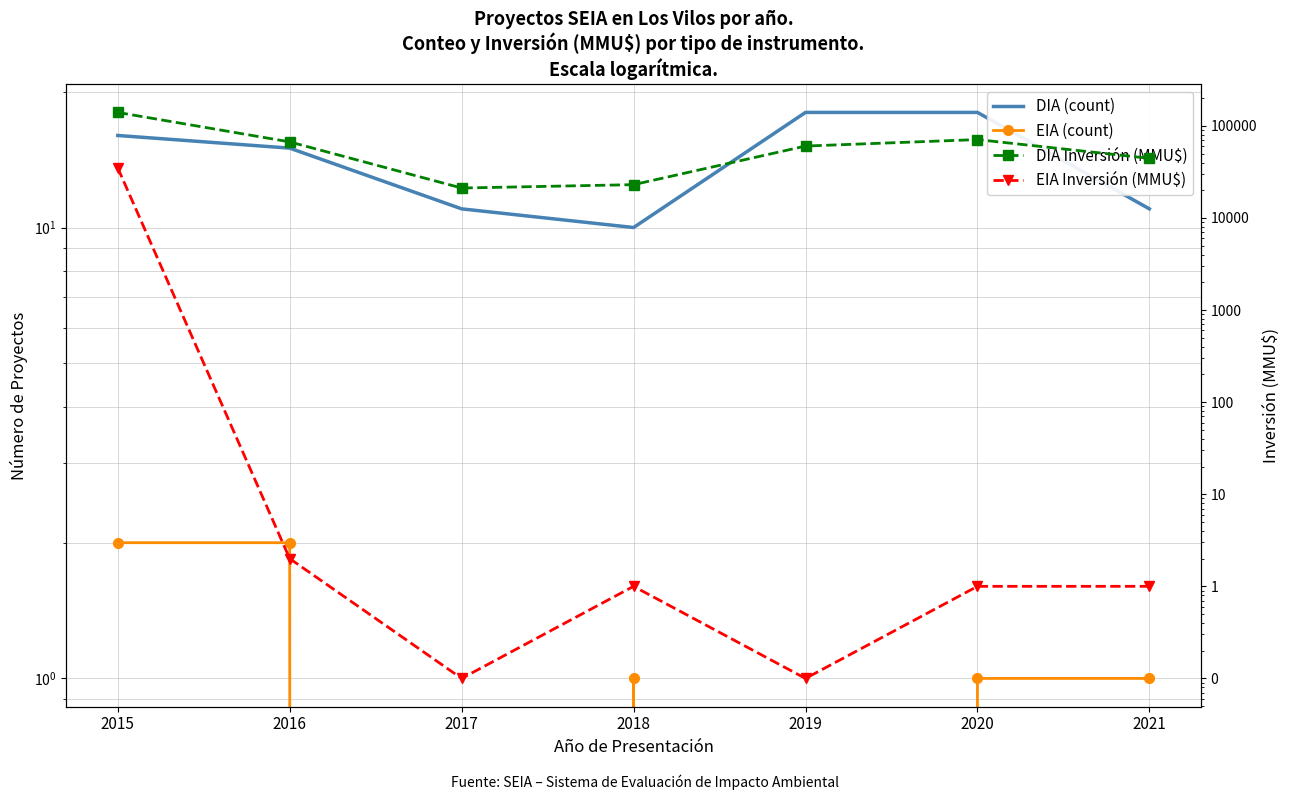

What is the difference between the second highest and second lowest values in the EIA (count) series?

2.0